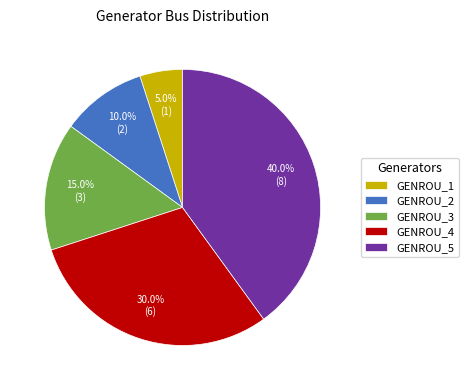

Count the number of slices in the pie.

5